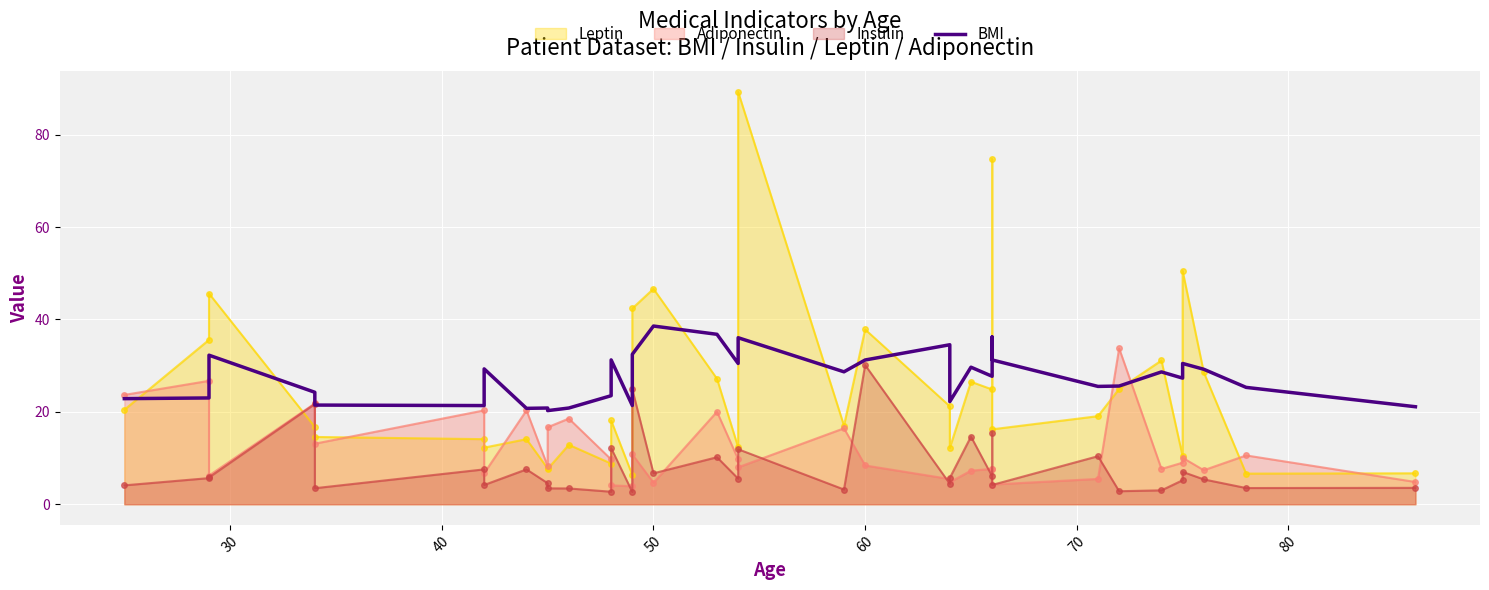

How many points are lower than both their immediate neighbors (excluding endpoints)?

10